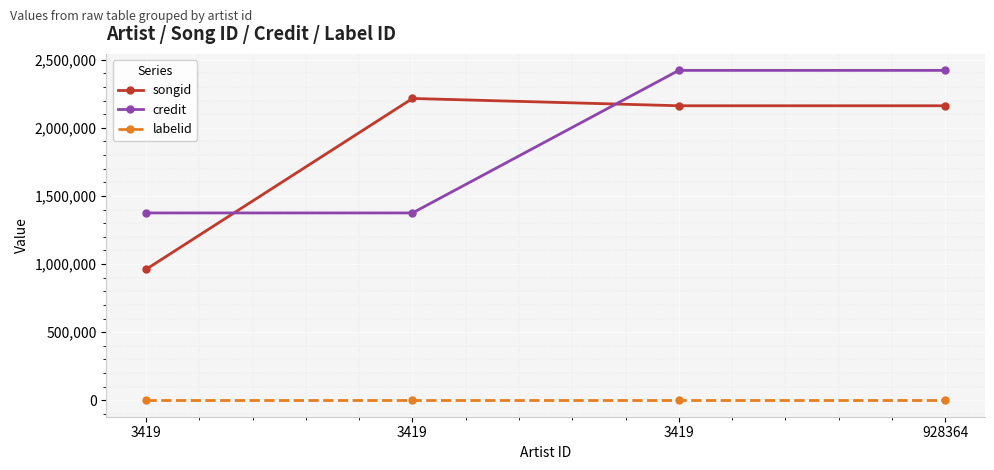

What is the sum of all songid values?

7499933